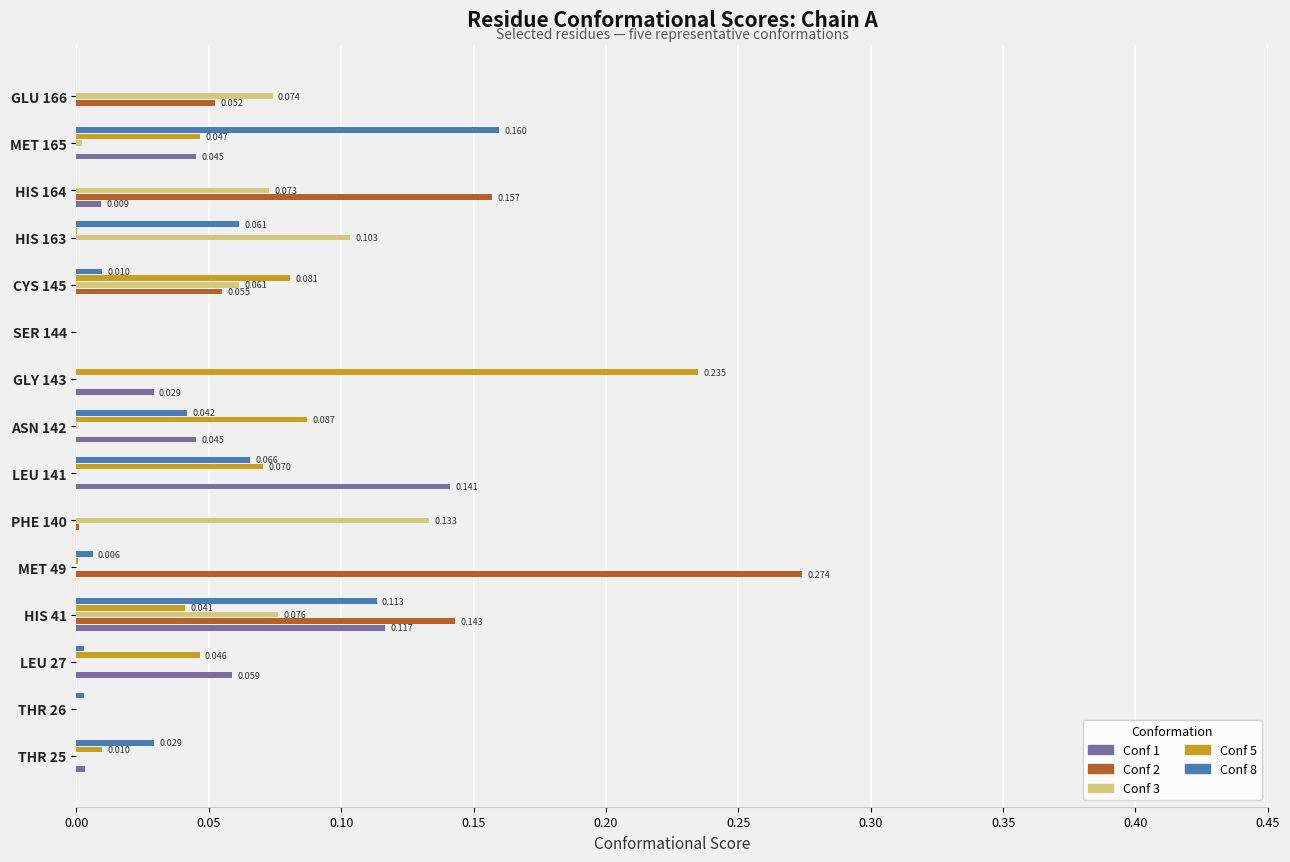

Which label corresponds to the largest value in the chart?

MET 49